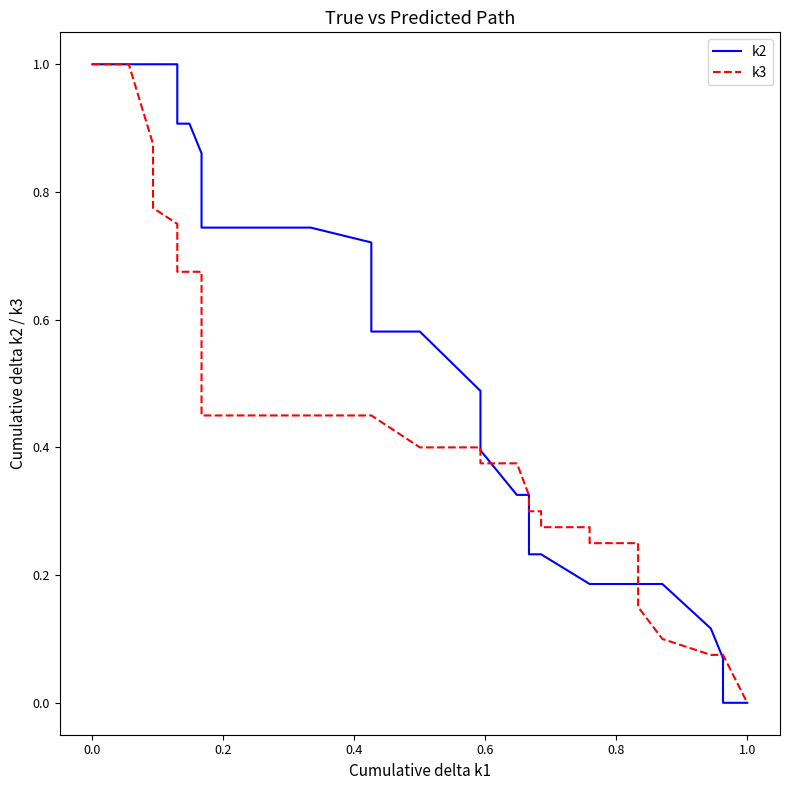

Does the chart have visible grid lines?

No